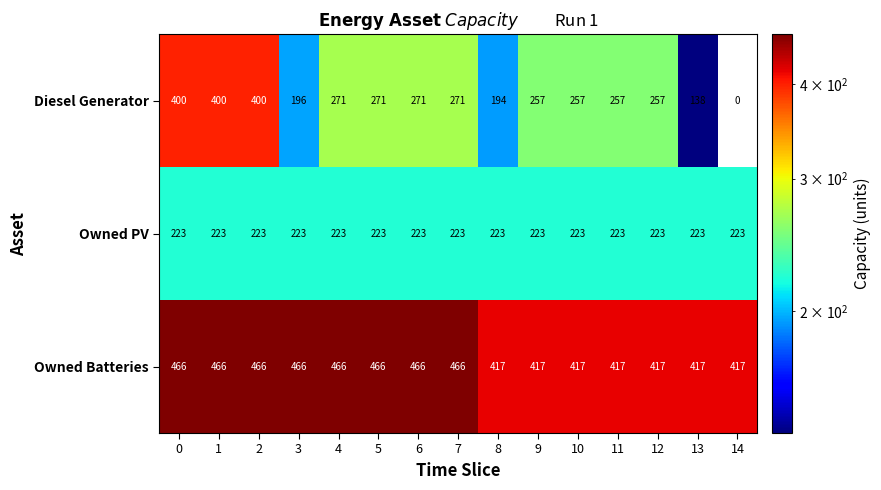

Is it true that Owned PV equals 223 at 14?

True